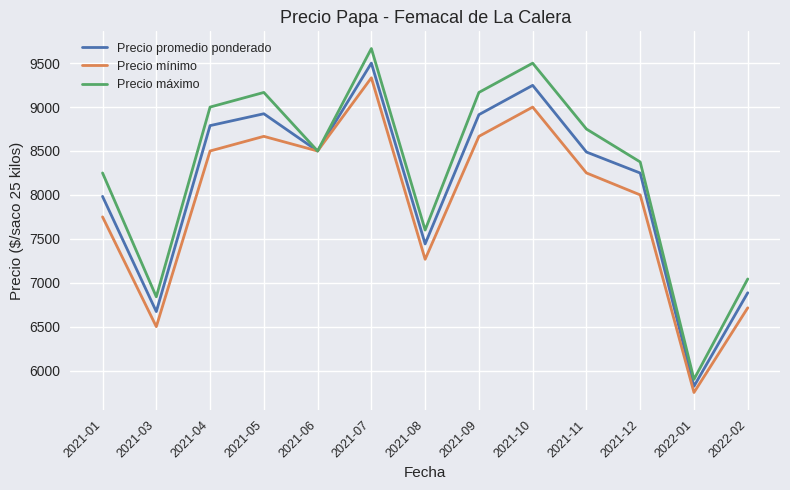

What is the sum of all Precio máximo values?

107757.9